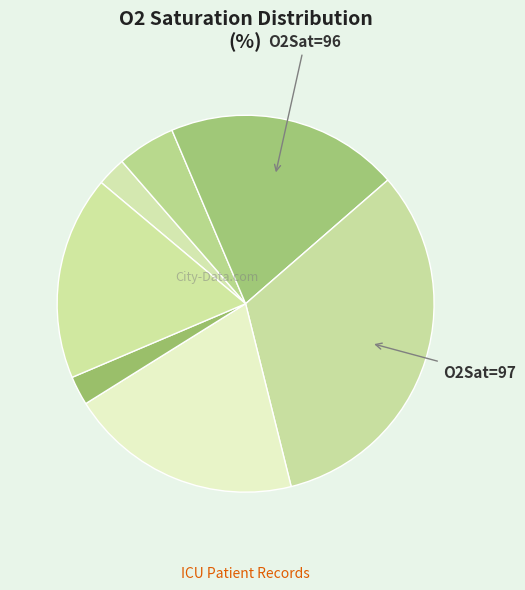

How many segments does this pie chart have?

7